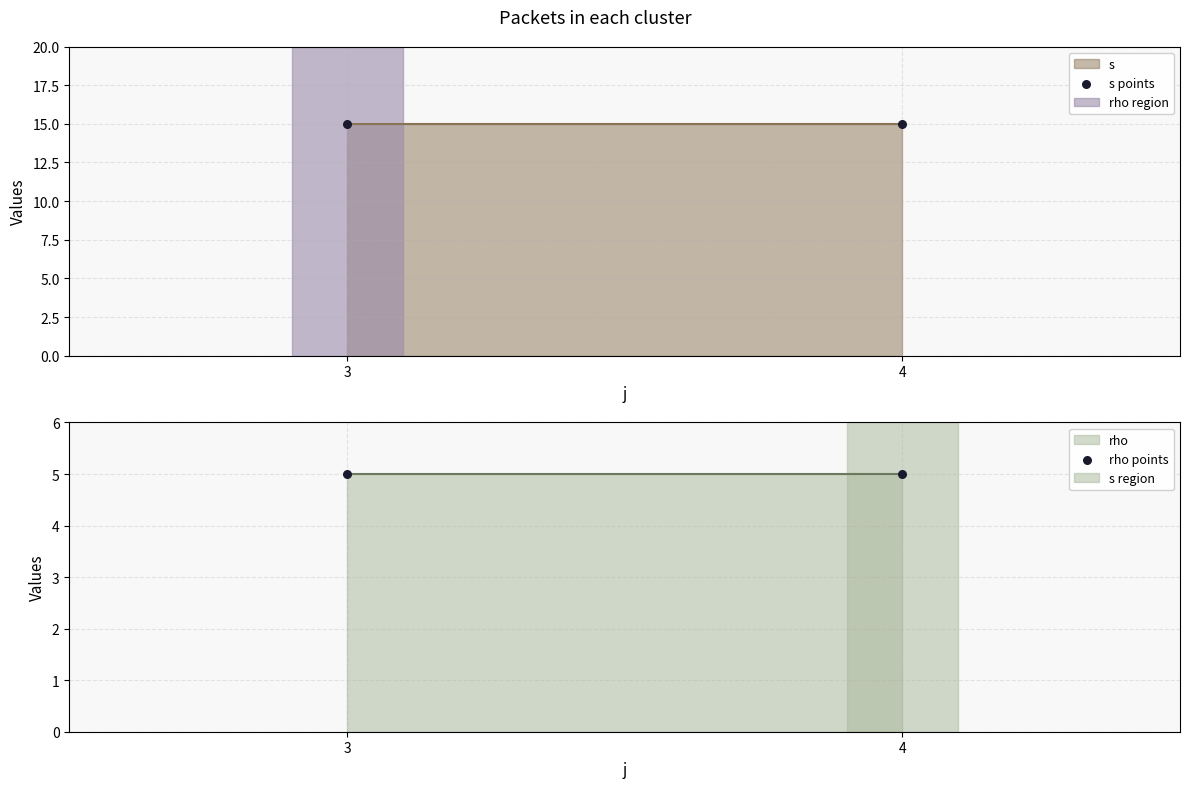

Which series has the largest total across all categories?

s points